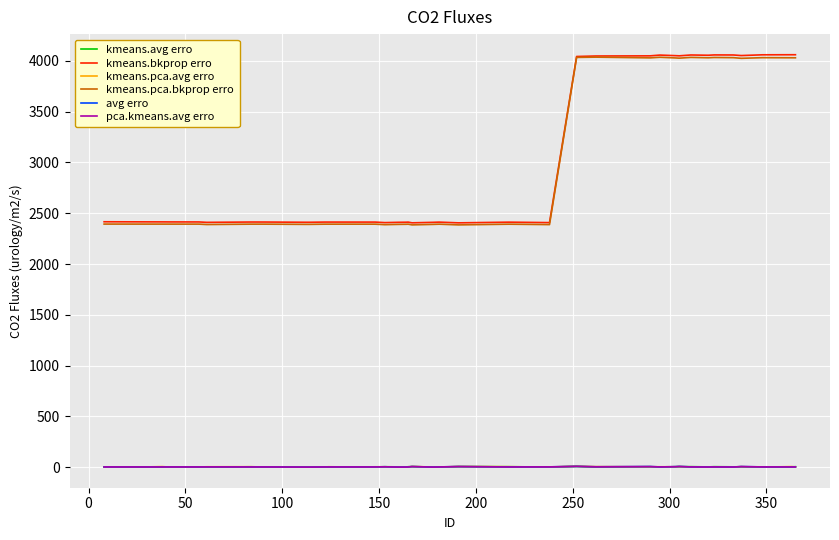

Which series has the widest spread of values?

kmeans.bkprop erro